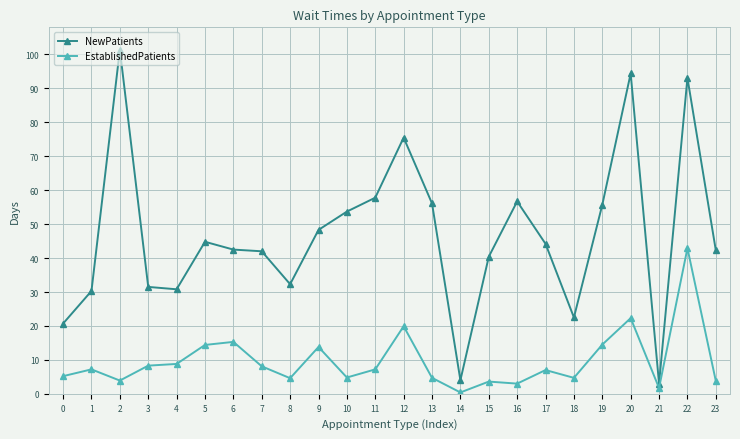

What is the difference between the maximum and minimum values in the NewPatients series?

98.4